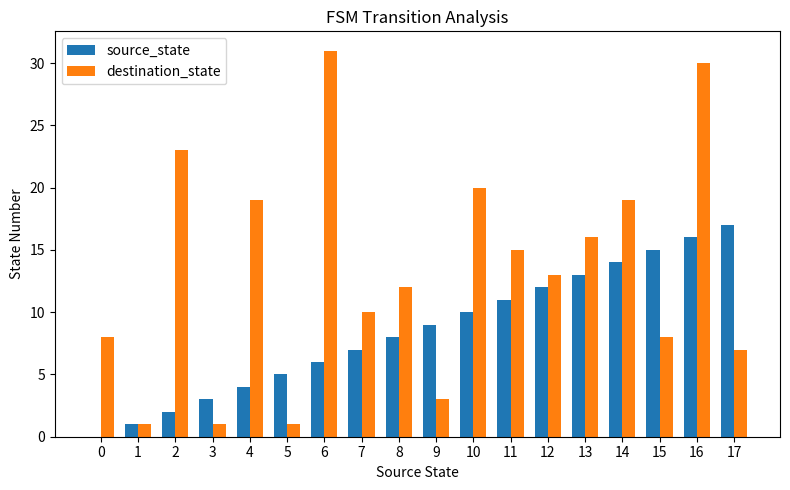

How many distinct data groups are displayed?

2